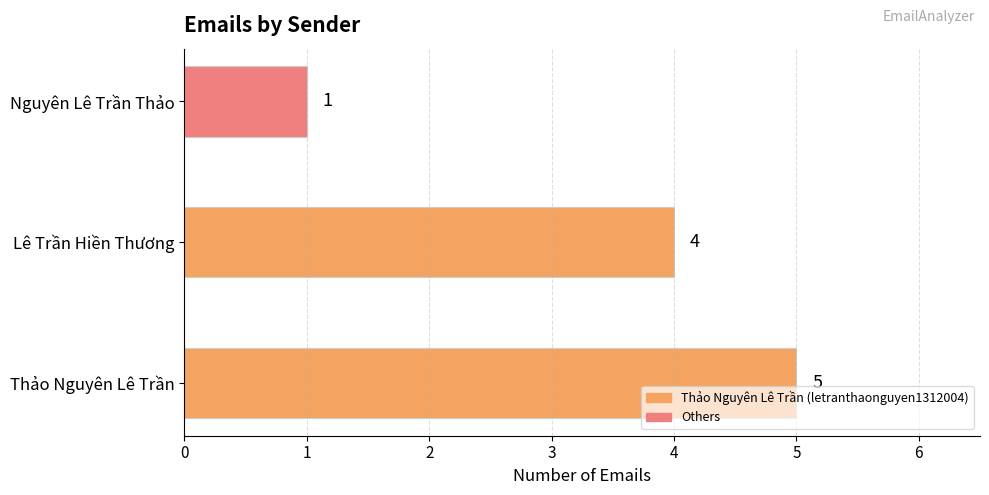

Reading bottom to top, extract all data points from this chart.

5	4	1